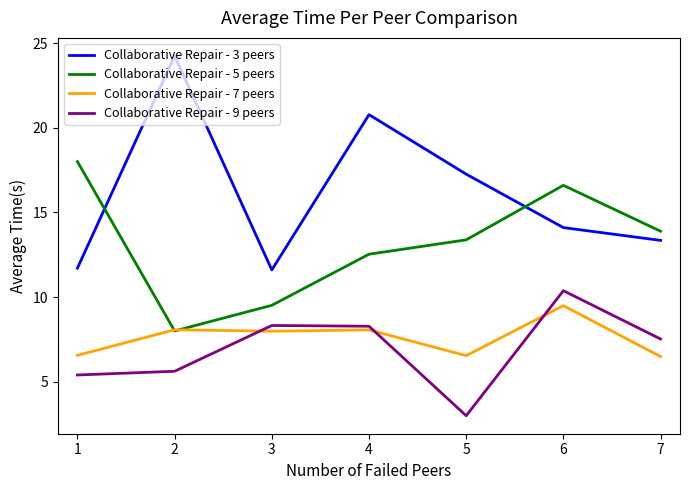

Which series has the widest spread of values?

Collaborative Repair - 3 peers